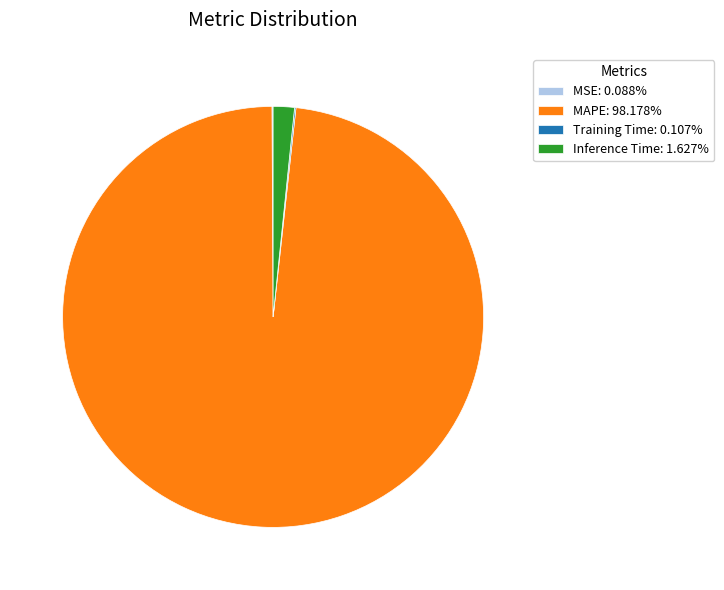

Is there a majority slice in this chart?

Yes